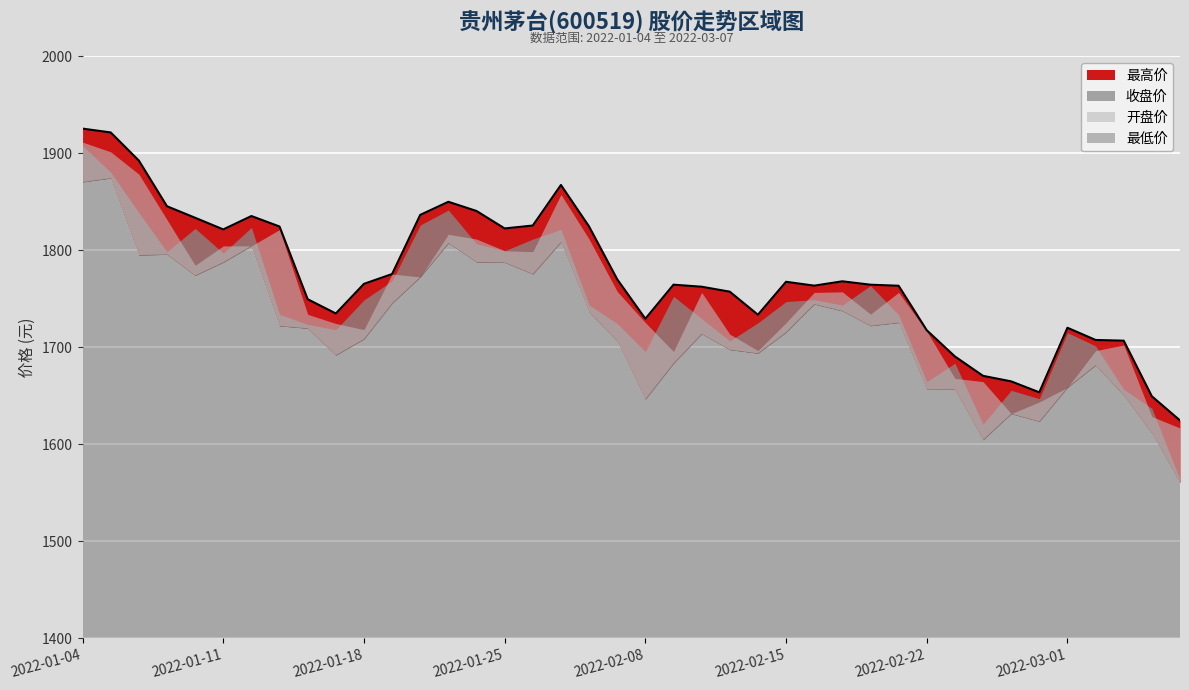

What position from the right is 2022-02-08?

20